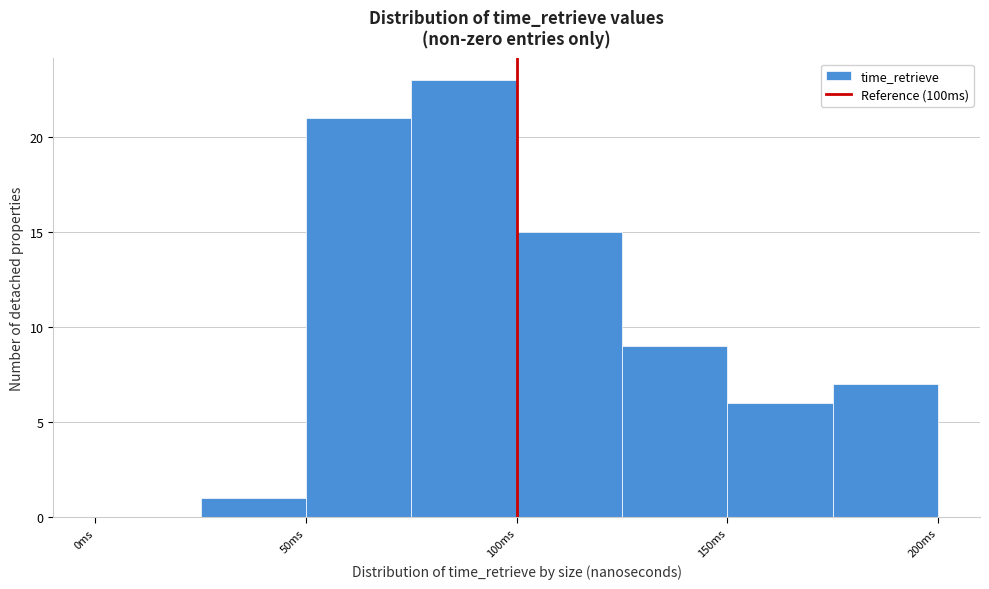

How tall is the bar that spans 25 to 50 on the x-axis? The values are not printed on the chart, so give them approximately, as read against the axis.

1